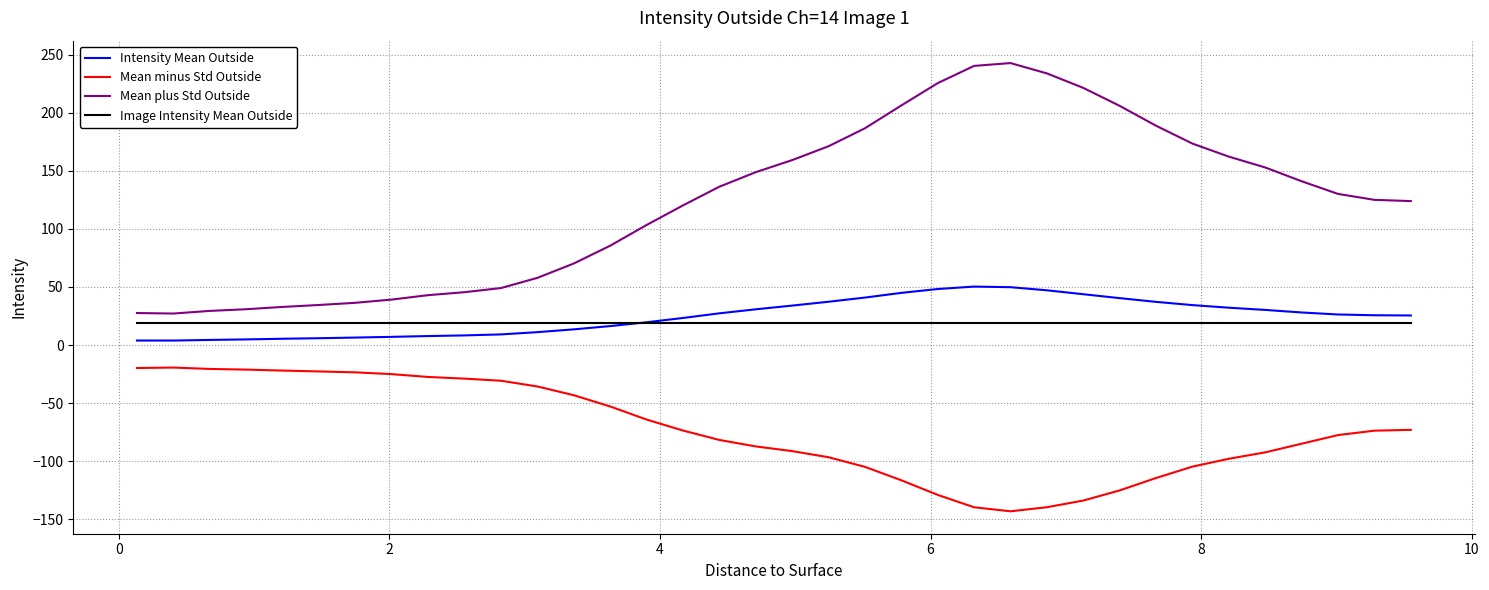

Which series has the largest range (max minus min)?

Mean plus Std Outside